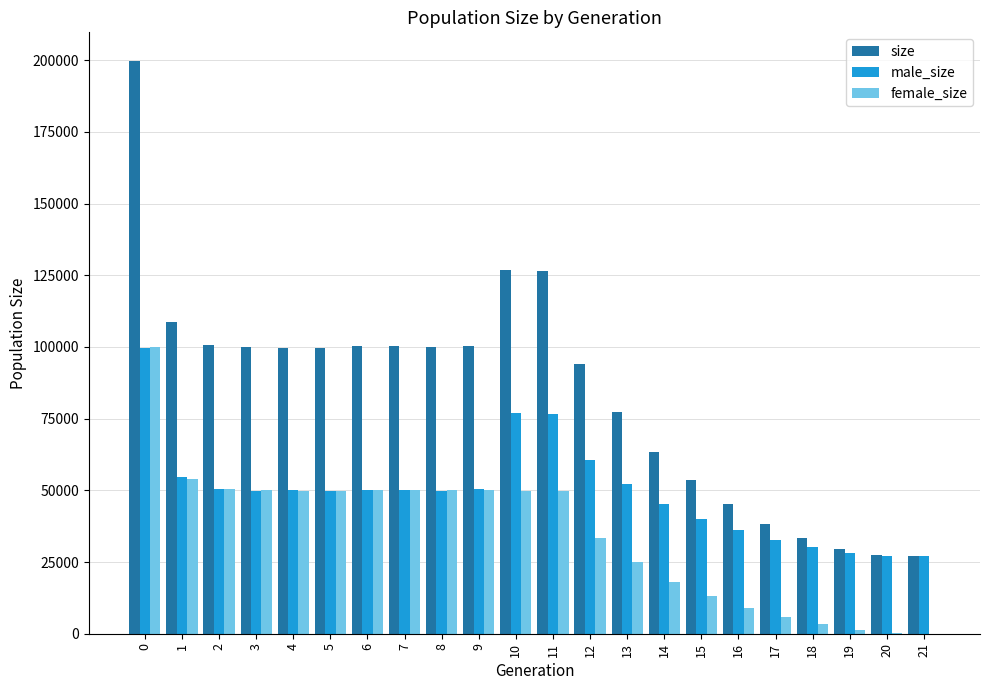

What is the sum of all male_size values?

1088231